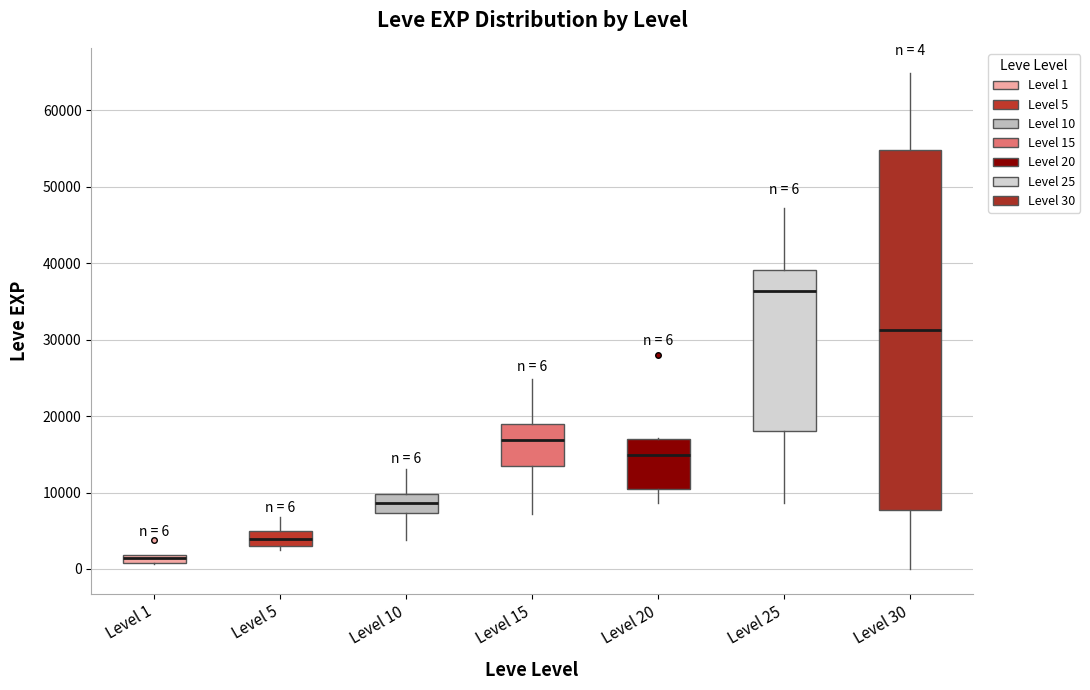

Comparing the boxes themselves (not the whiskers), which one is the tallest?

Level 30